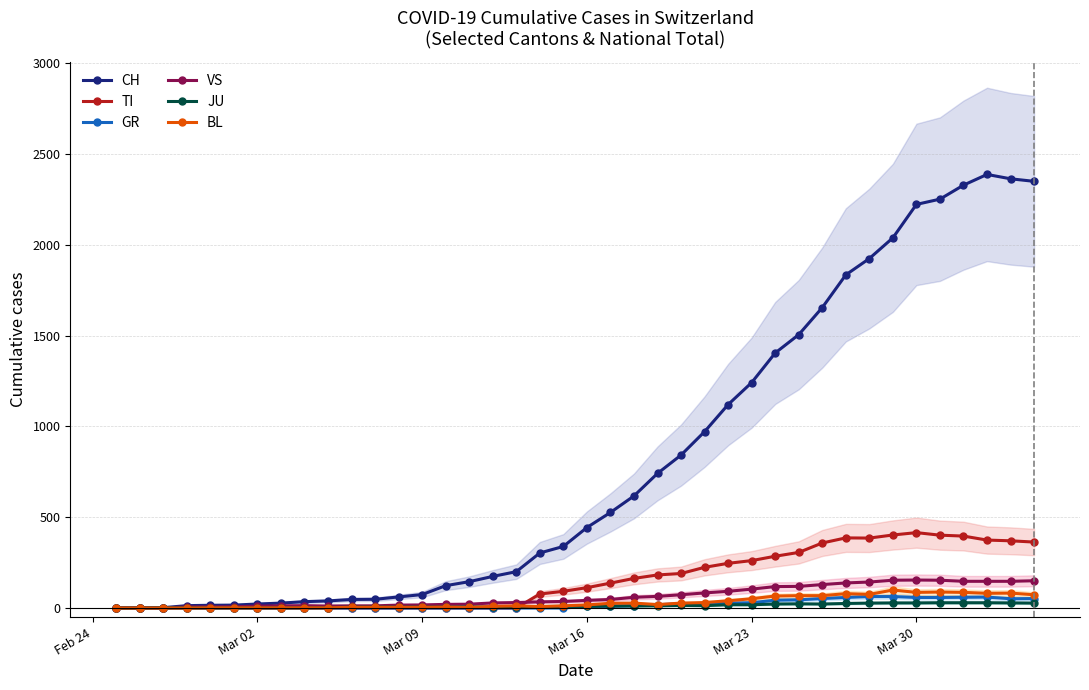

The value of CH at Mar 23 is 466. True or false?

False